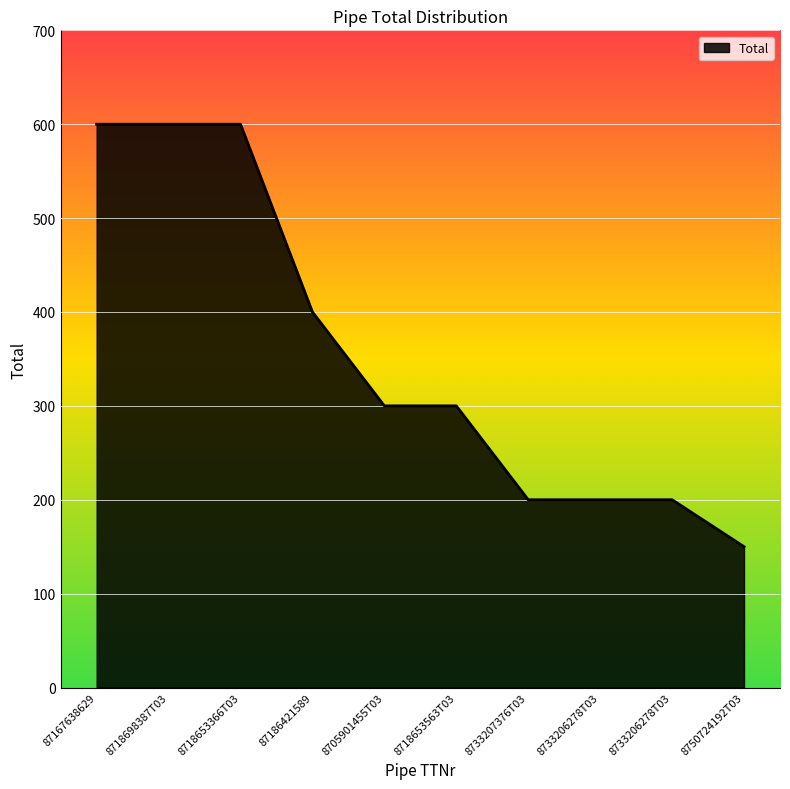

How many lines are shown in the chart?

1